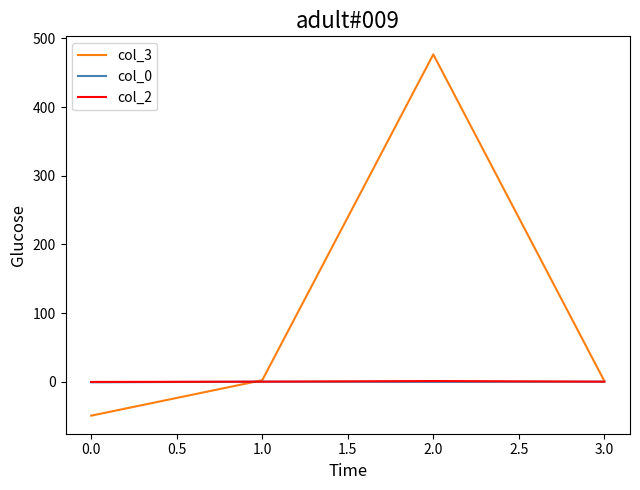

What is the sum of all col_2 values?

0.6